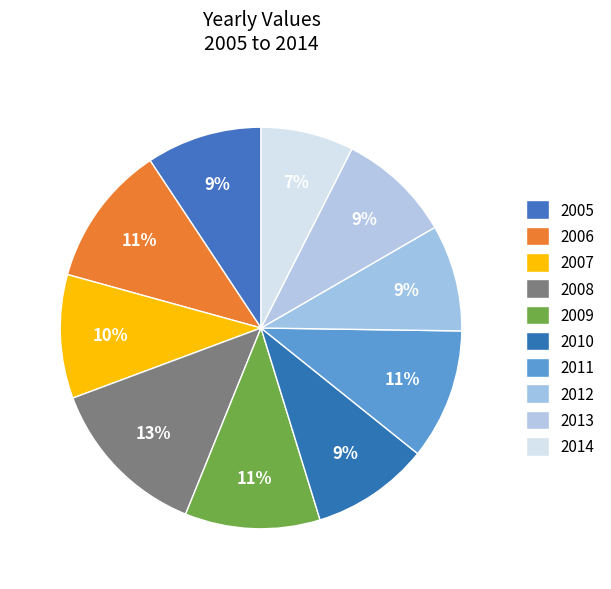

Does any single category account for the majority?

No